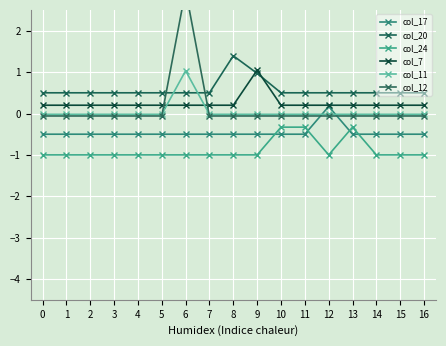

What is the total value across all series at 5?

-0.9